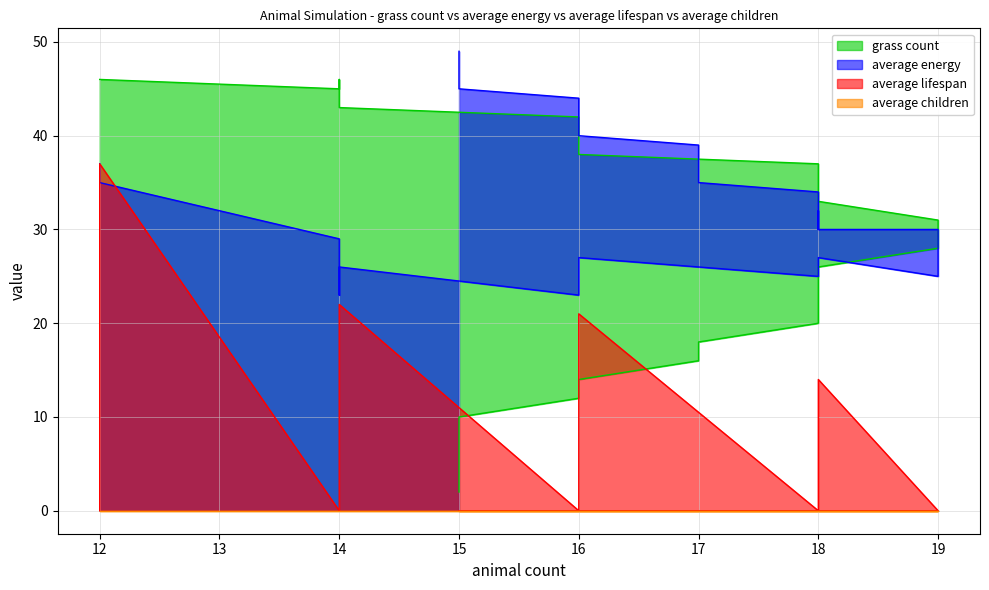

True or false: grass count has more than 1 points higher than both neighbors.

False